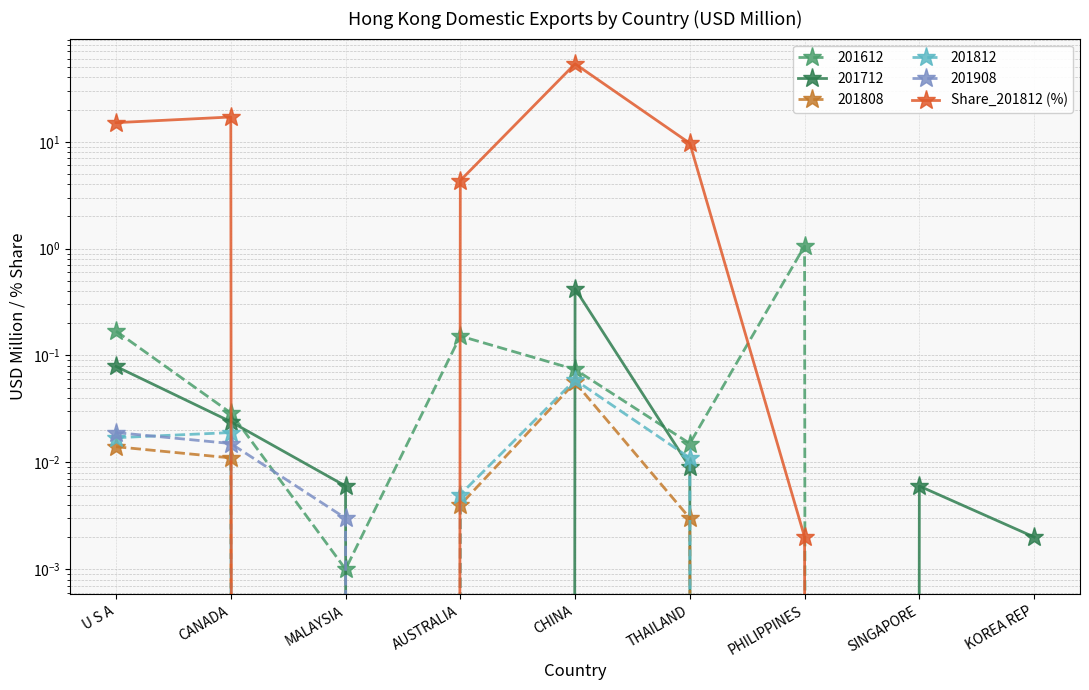

List the labels in order of value, smallest first.

MALAYSIA, SINGAPORE, KOREA REP, PHILIPPINES, AUSTRALIA, THAILAND, U S A, CANADA, CHINA